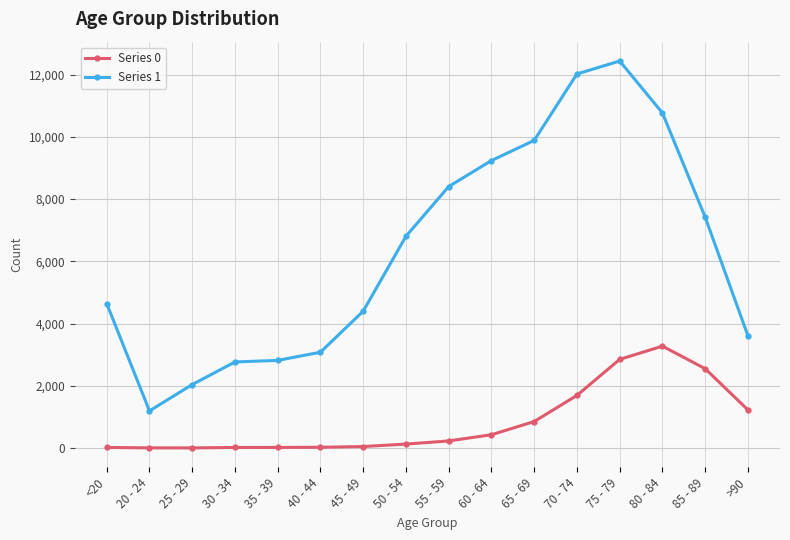

True or false: Series 0 has more than 0 points higher than both neighbors.

True